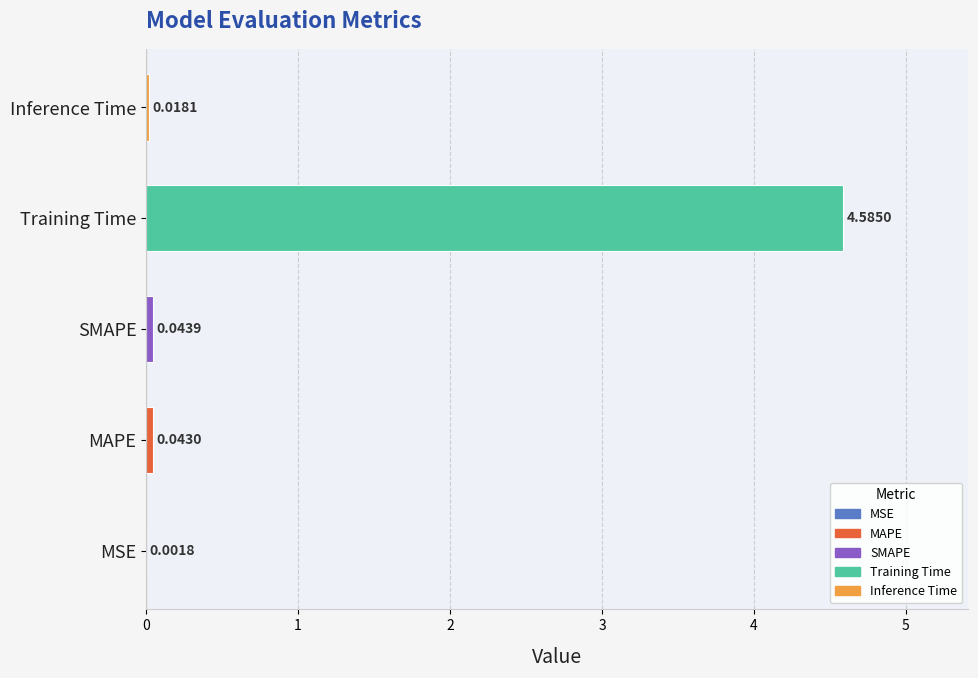

Are the bars grouped side by side (vs. stacked)?

No